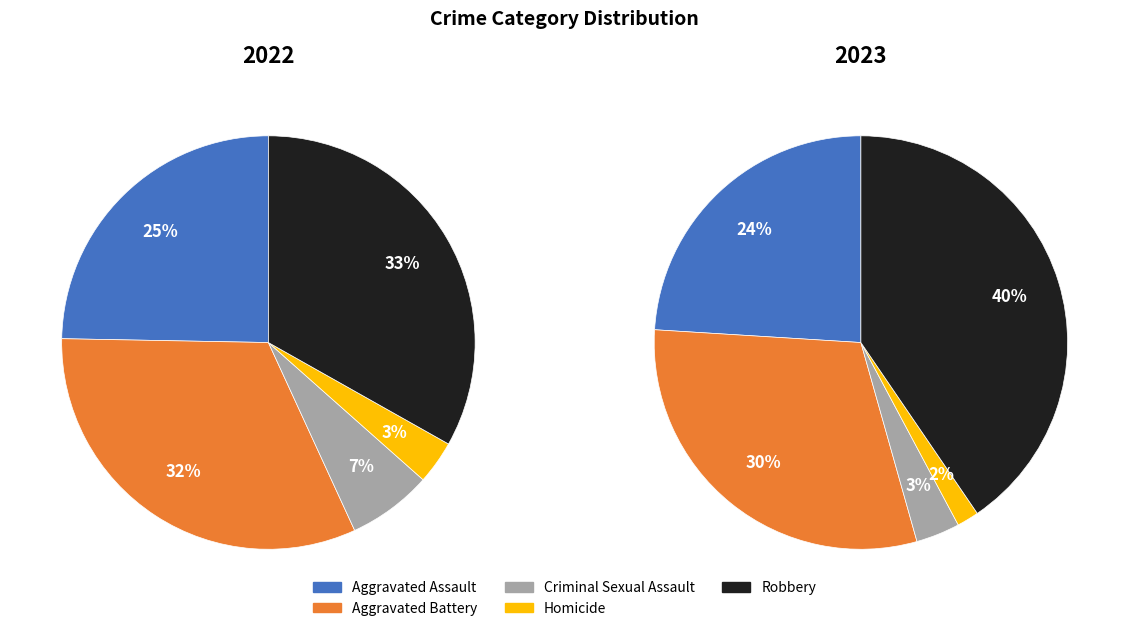

What percentage is NOT represented by Robbery?

59.5%